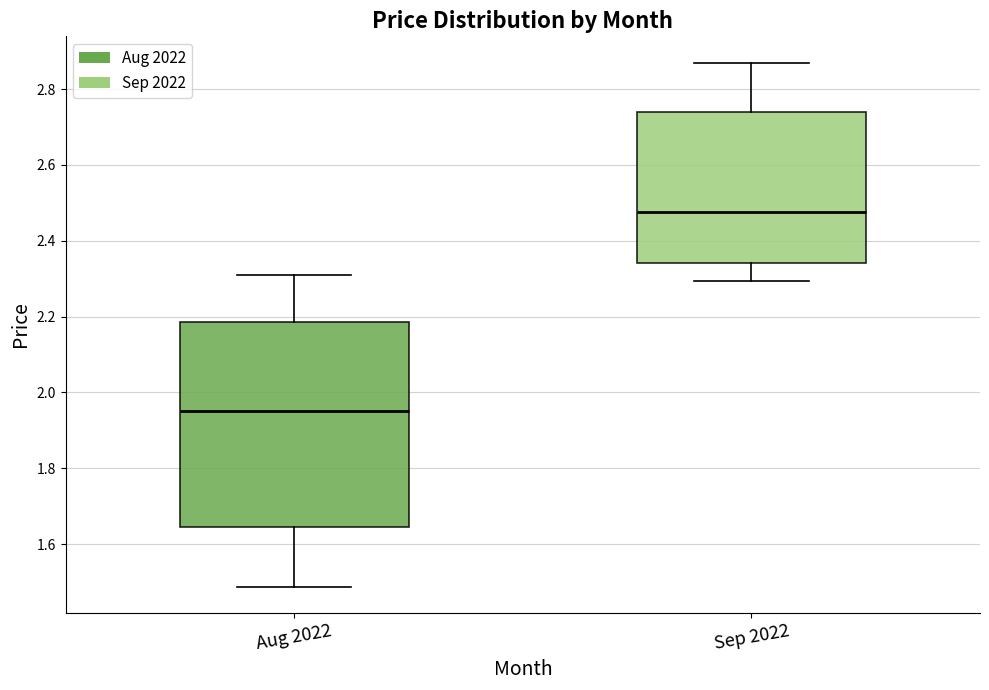

Reading left to right, read every box against the y-axis: the position of its median line, the range the box covers, and the ends of its whiskers. The values are not printed on the chart, so give them approximately, as read against the axis.

Aug 2022: median 1.96, box 1.64 to 2.18, whiskers 1.48 to 2.32
Sep 2022: median 2.48, box 2.34 to 2.74, whiskers 2.30 to 2.88